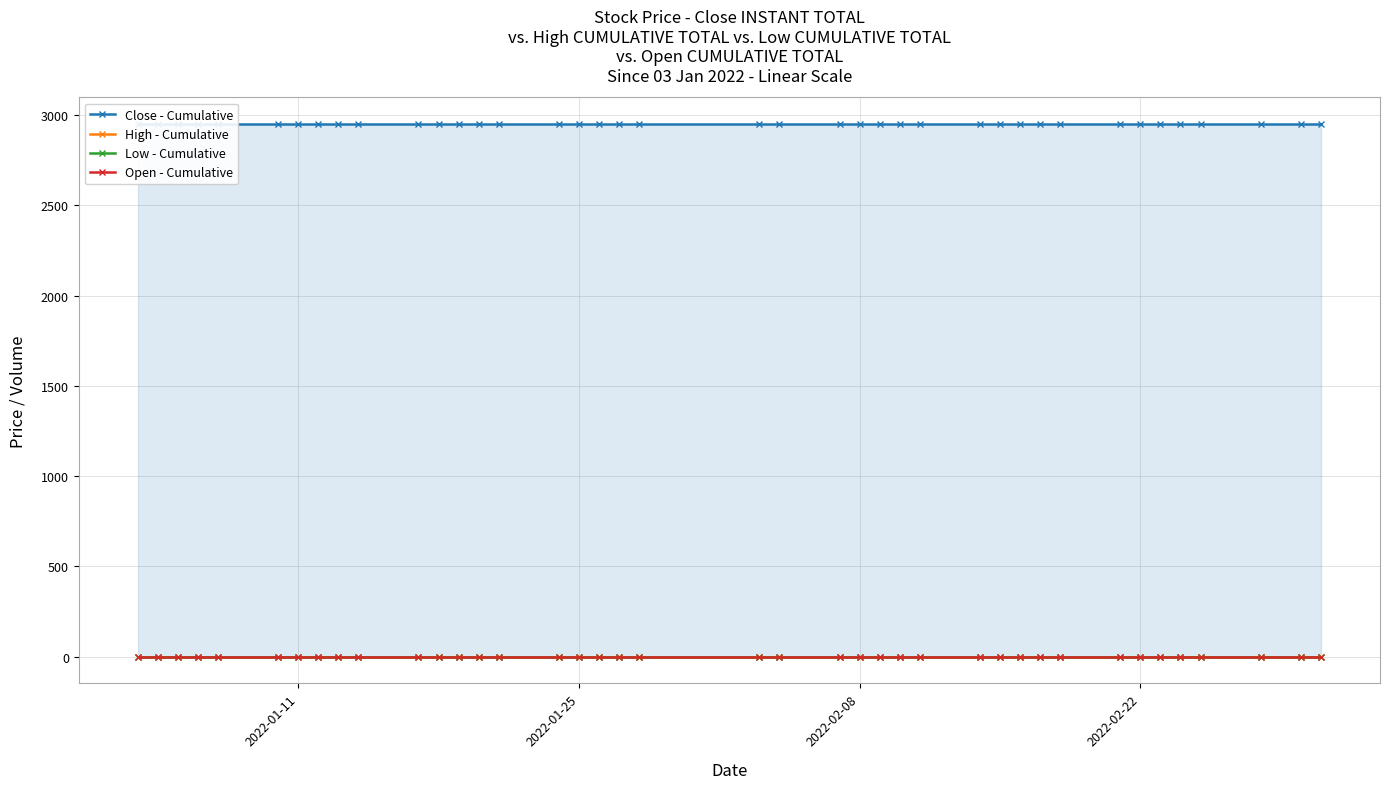

List the series in order of their peak value, highest first.

Close - Cumulative, High - Cumulative, Low - Cumulative, Open - Cumulative